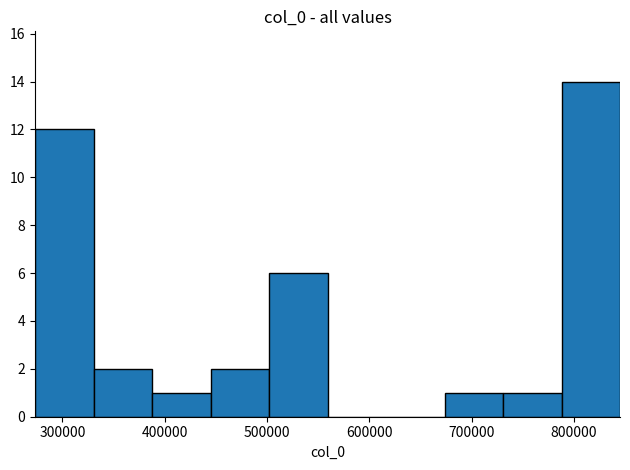

Reading left to right, transcribe this chart: for each bar, give the range it covers on the x-axis and its height. Neither the bar edges nor the heights are printed on the chart, so give them approximately, as read against the axes.

270000 to 330000: 12
330000 to 390000: 2
390000 to 440000: 1
440000 to 500000: 2
500000 to 560000: 6
560000 to 620000: 0
620000 to 670000: 0
670000 to 730000: 1
730000 to 790000: 1
790000 to 840000: 14